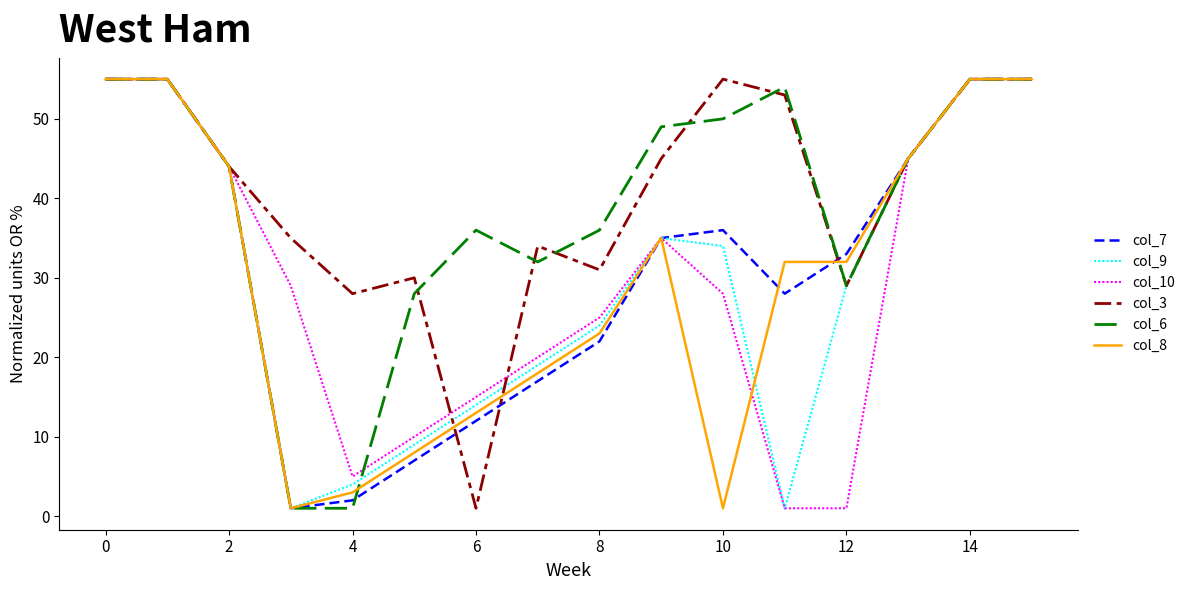

What is the sum of all col_8 values?

475